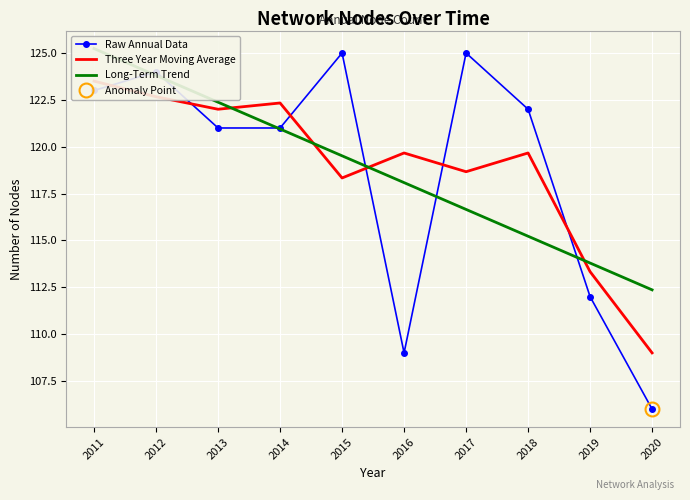

True or false: Long-Term Trend has a value of 123.8 at 2012.

True